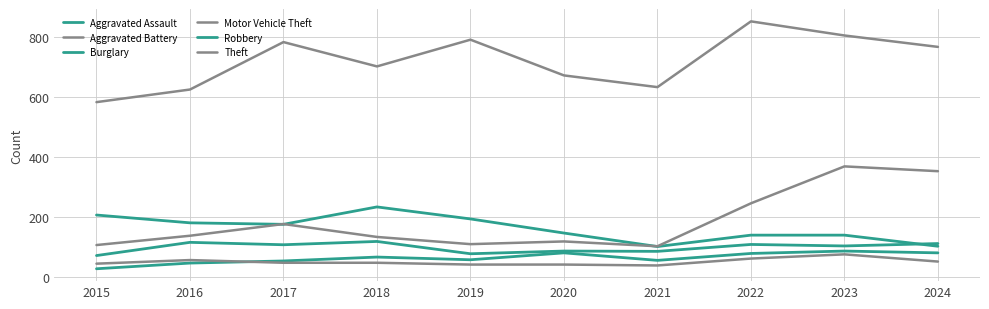

Reading left to right, list all the values displayed in this chart.

Aggravated Assault: 2015=29	2016=48	2017=55	2018=68	2019=59	2020=82	2021=57	2022=80	2023=88	2024=82
Aggravated Battery: 2015=46	2016=58	2017=49	2018=49	2019=43	2020=43	2021=40	2022=63	2023=77	2024=53
Burglary: 2015=208	2016=182	2017=177	2018=235	2019=195	2020=148	2021=103	2022=141	2023=141	2024=104
Motor Vehicle Theft: 2015=108	2016=139	2017=178	2018=135	2019=111	2020=120	2021=104	2022=247	2023=370	2024=354
Robbery: 2015=73	2016=117	2017=109	2018=120	2019=79	2020=88	2021=87	2022=110	2023=105	2024=113
Theft: 2015=584	2016=626	2017=784	2018=703	2019=792	2020=673	2021=634	2022=853	2023=806	2024=768